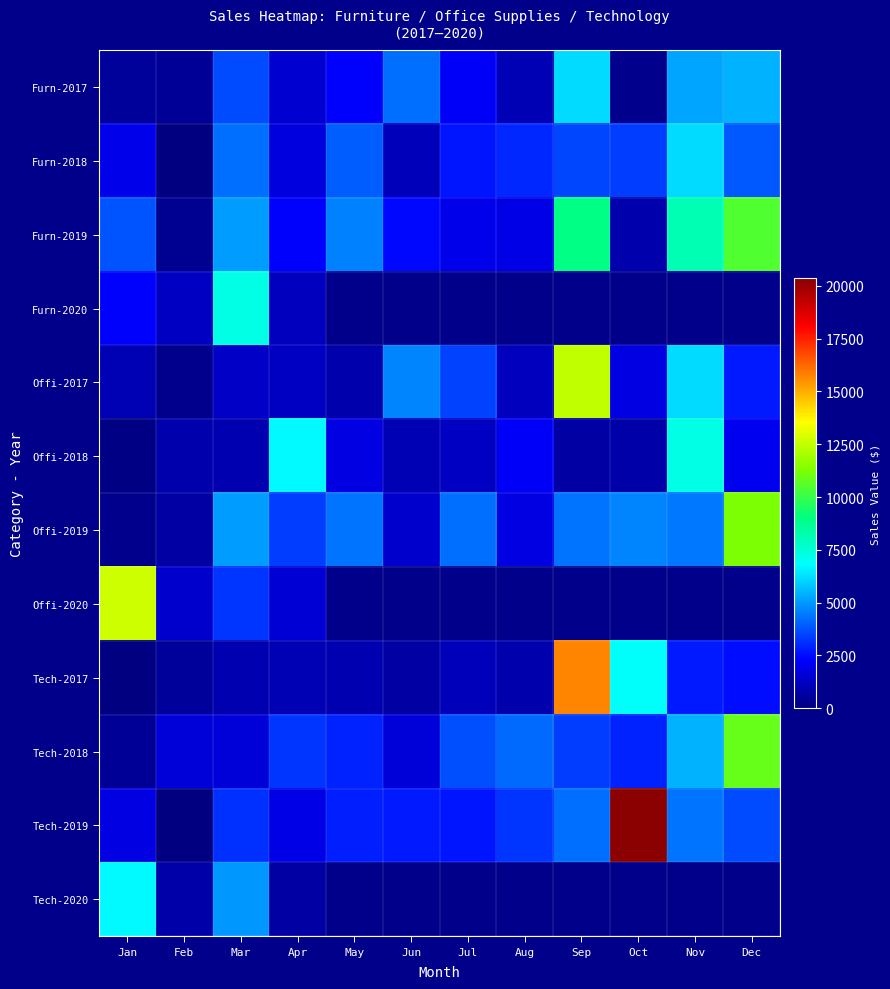

Which series has the largest range (max minus min)?

Tech-2019